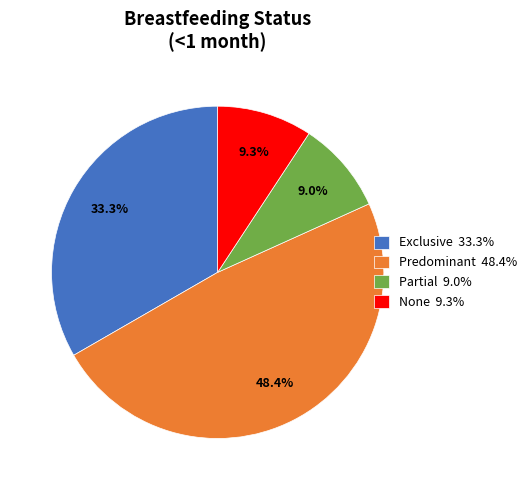

What percentage is the None slice, to the nearest percent?

9%